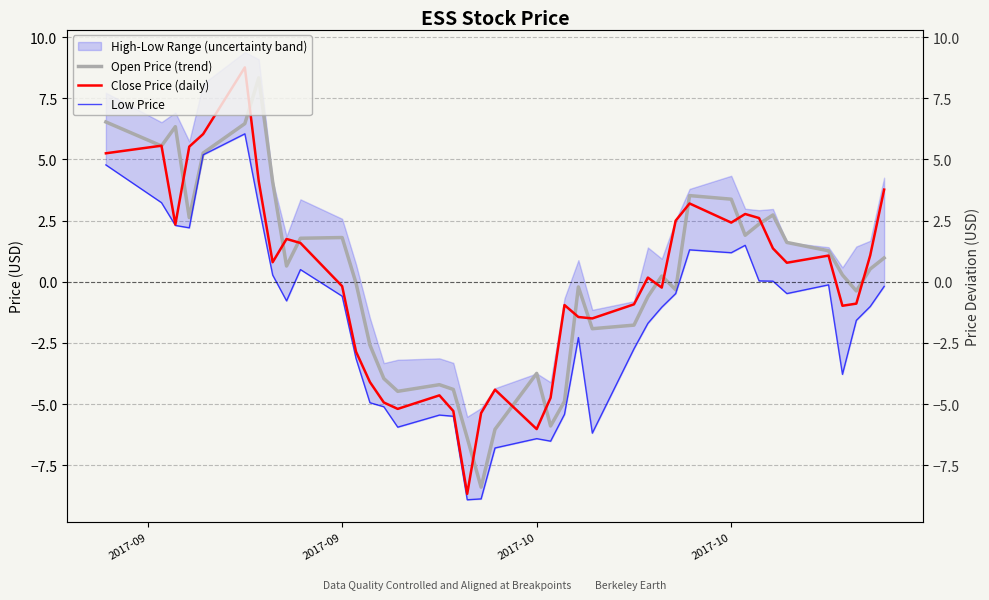

Reading left to right, list all the values displayed in this chart.

Open Price (trend): 6.5	5.6	6.3	2.6	5.3	6.5	8.3	4.1	0.6	1.8	1.8	-0.1	-2.6	-4.0	-4.5	-4.2	-4.4	-6.4	-8.4	-6.0	-3.7	-5.9	-4.9	-0.2	-1.9	-1.8	-0.6	0.2	-0.3	3.5	3.4	1.9	2.4	2.7	1.6	1.3	0.3	-0.4	0.5	1.0
Close Price (daily): 5.2	5.6	2.3	5.5	6.0	8.8	4.1	0.8	1.7	1.6	-0.2	-2.9	-4.1	-4.9	-5.2	-4.6	-5.3	-8.7	-5.4	-4.4	-6.0	-4.7	-1.0	-1.4	-1.5	-0.9	0.2	-0.2	2.5	3.2	2.4	2.8	2.6	1.4	0.8	1.1	-1.0	-0.9	1.1	3.8
Low Price: 4.8	3.2	2.3	2.2	5.2	6.0	3.1	0.3	-0.8	0.5	-0.6	-3.1	-4.9	-5.1	-5.9	-5.5	-5.5	-8.9	-8.9	-6.8	-6.4	-6.5	-5.4	-2.3	-6.2	-2.7	-1.7	-1.0	-0.5	1.3	1.2	1.5	0.0	0.0	-0.5	-0.1	-3.8	-1.6	-1.0	-0.2